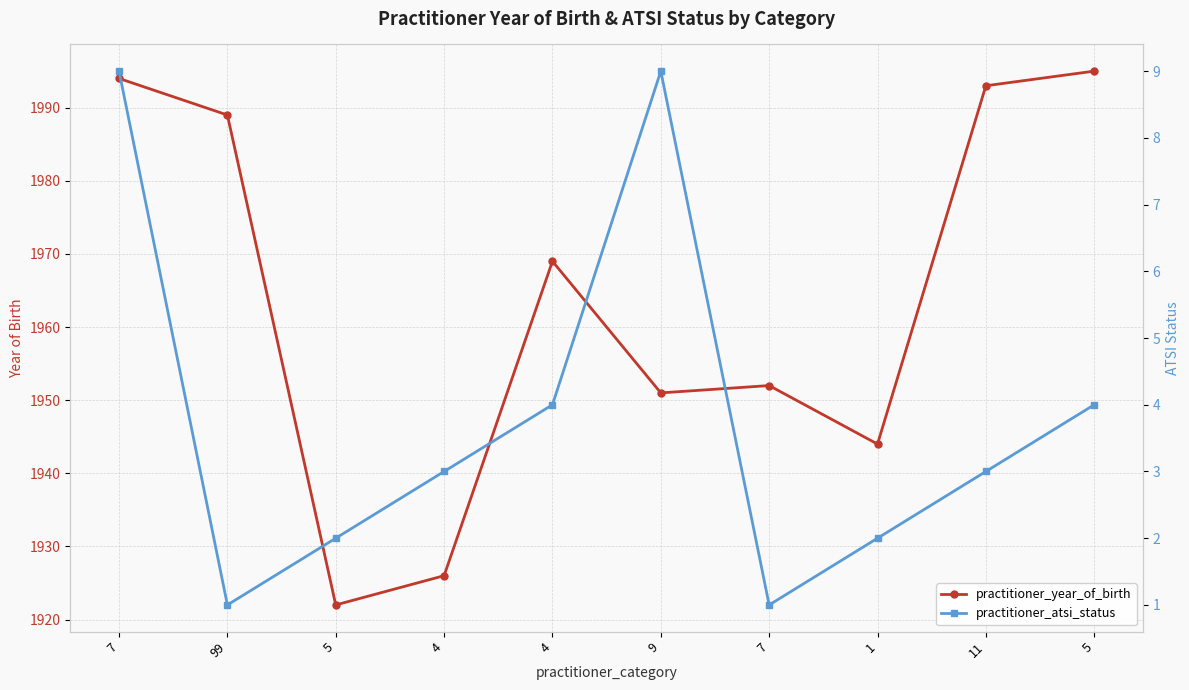

Read the practitioner_year_of_birth value at 7, to the nearest 10.

1990